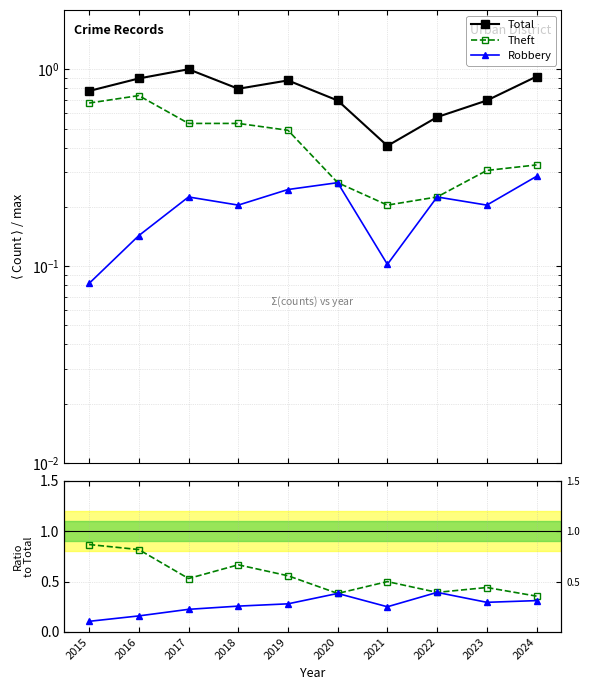

What is the difference between the Theft values at 2021 and 2024?

0.1